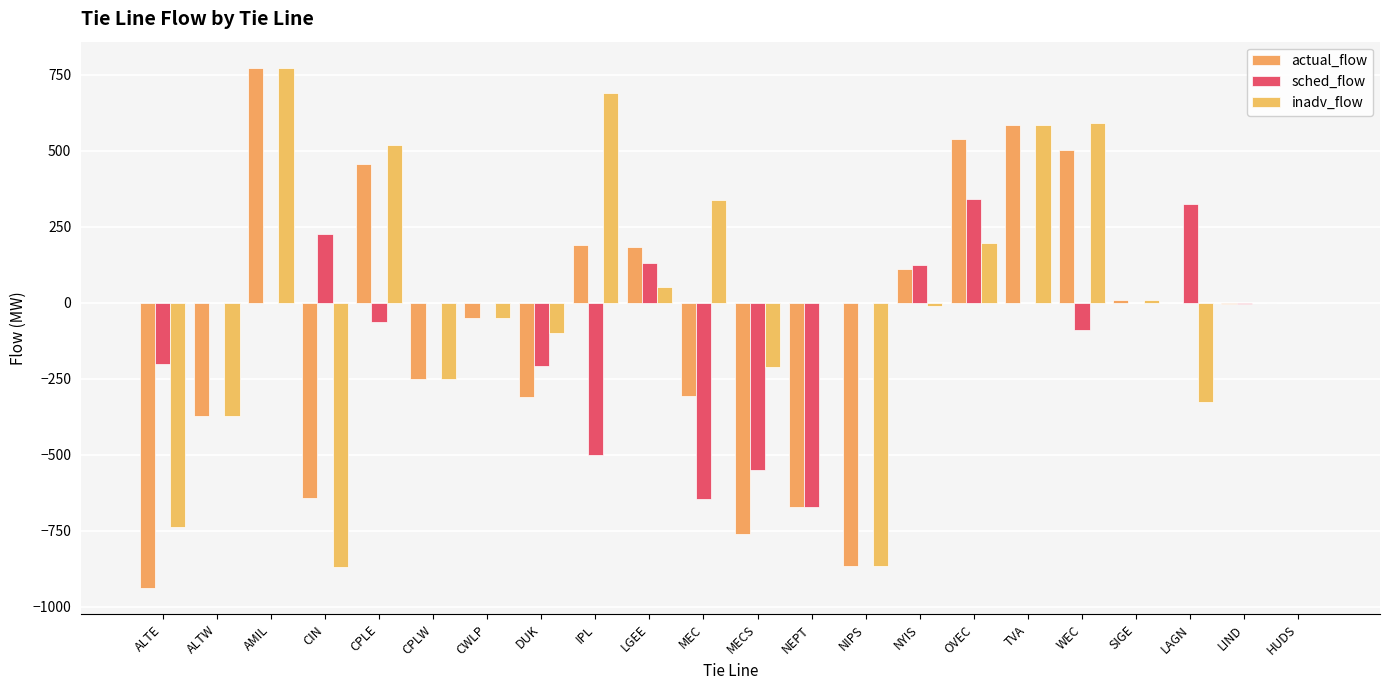

At IPL, list the series in order from largest to smallest.

inadv_flow, actual_flow, sched_flow